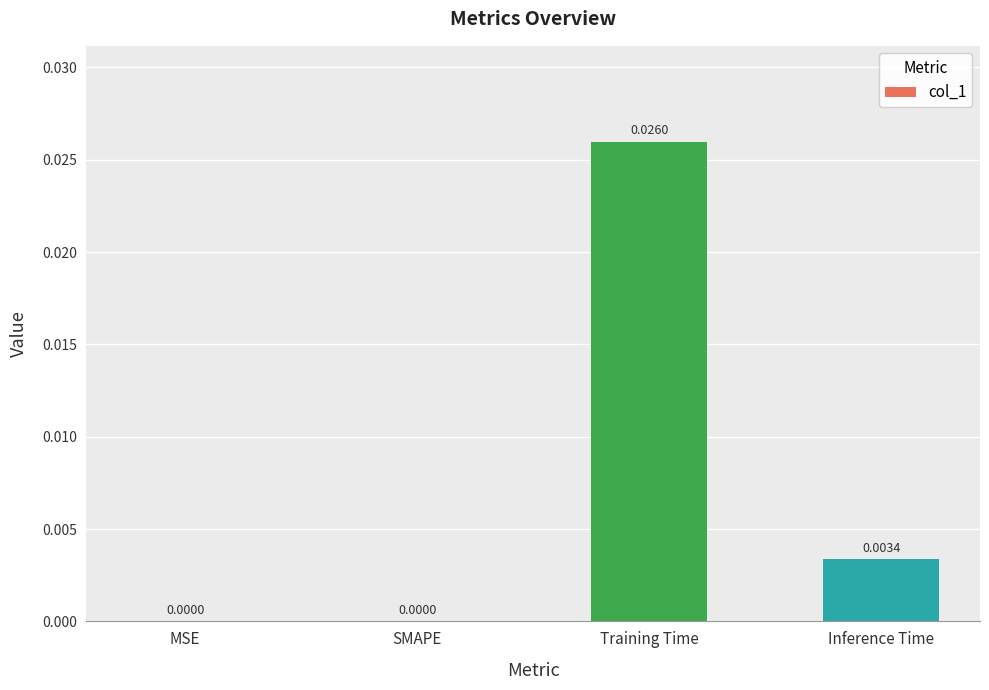

Between Training Time and Inference Time, which is larger?

Training Time